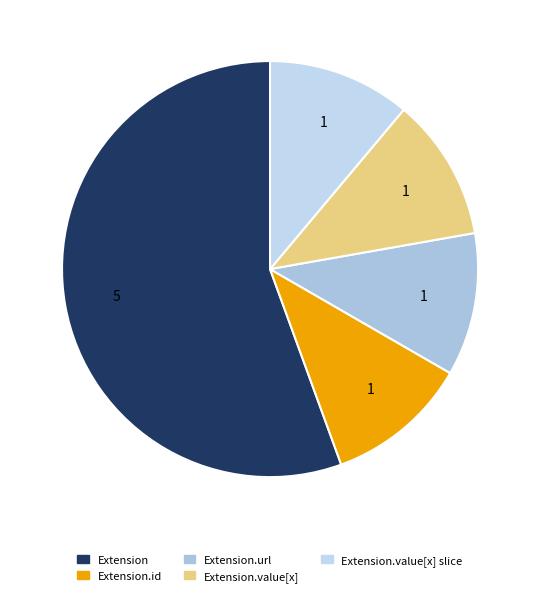

Does any single category account for the majority?

Yes